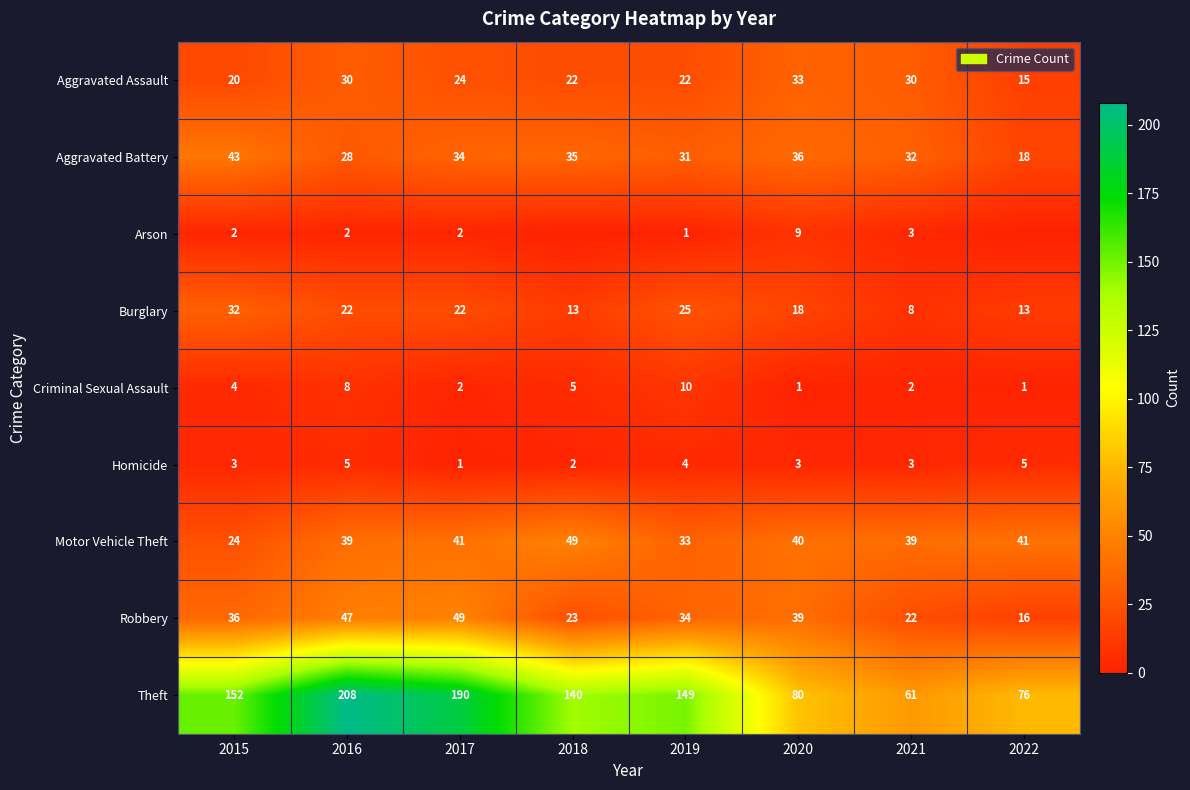

What is the average value of the Robbery series?

33